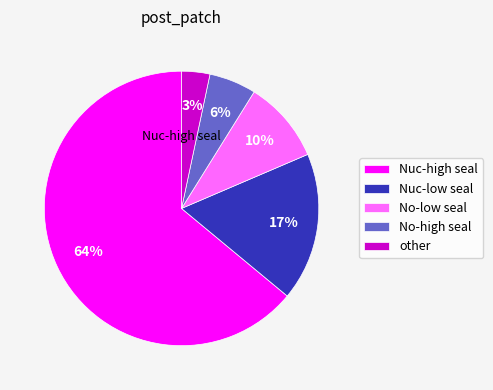

Between other and No-low seal, which is larger?

No-low seal